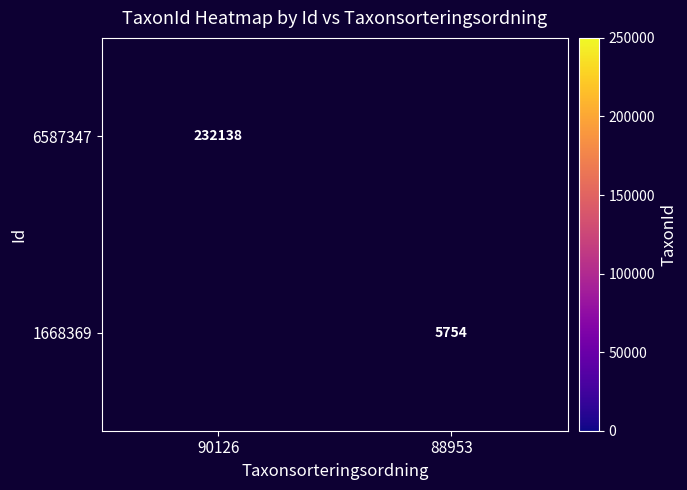

Is it true that 1668369 equals 2407 at 88953?

False